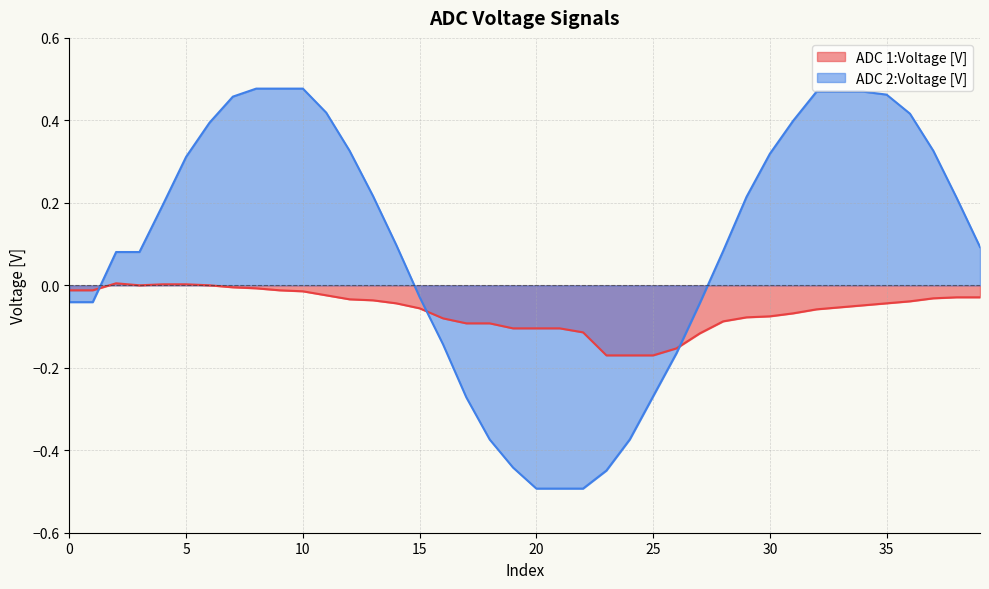

What is the maximum value shown in the chart?

0.5